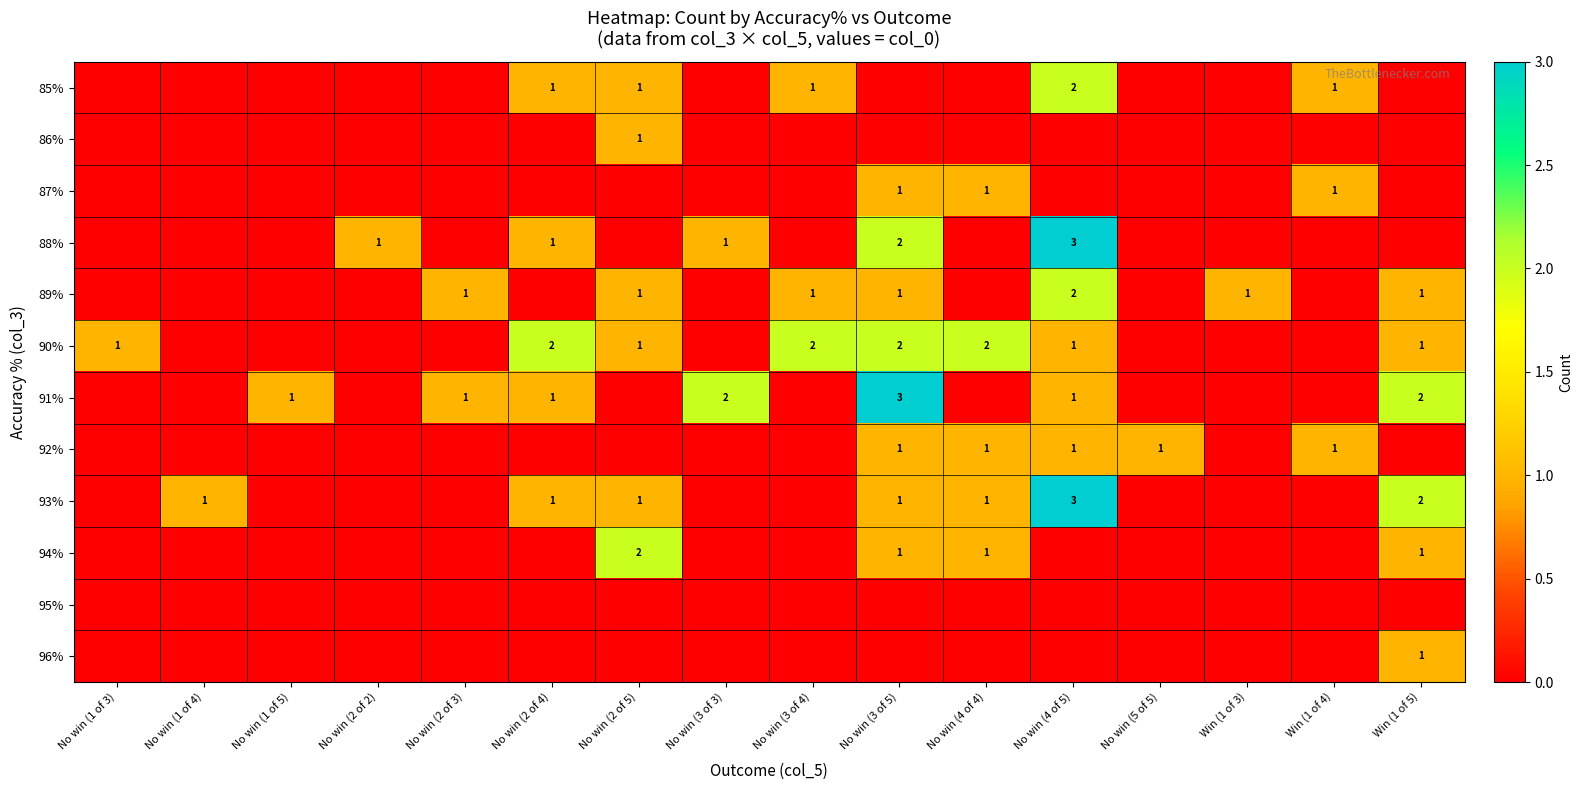

What is the total value across all series at No win (2 of 5)?

7